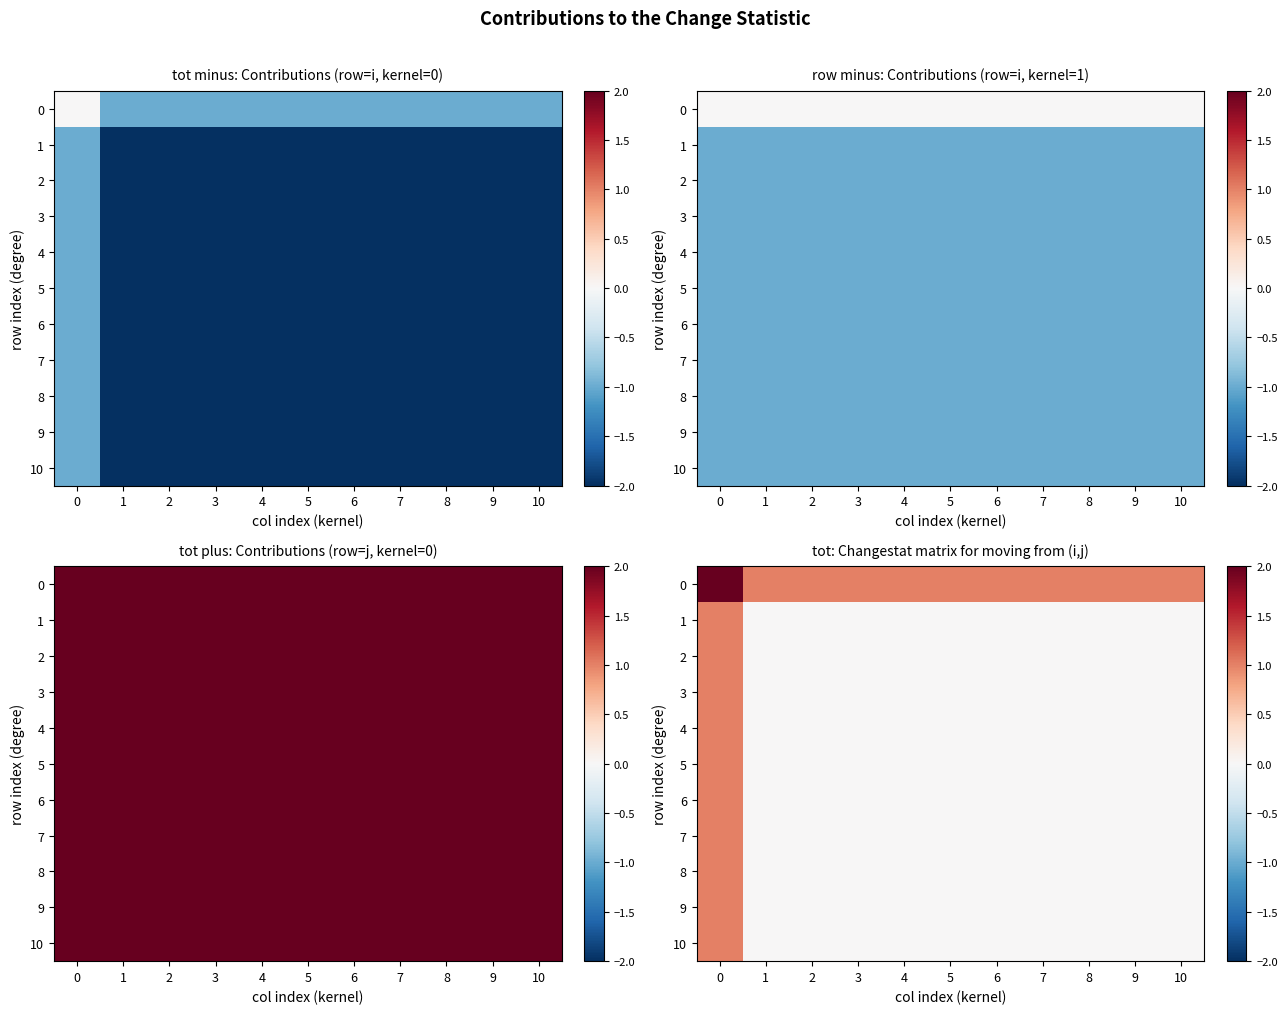

How many categories are shown in the chart?

11